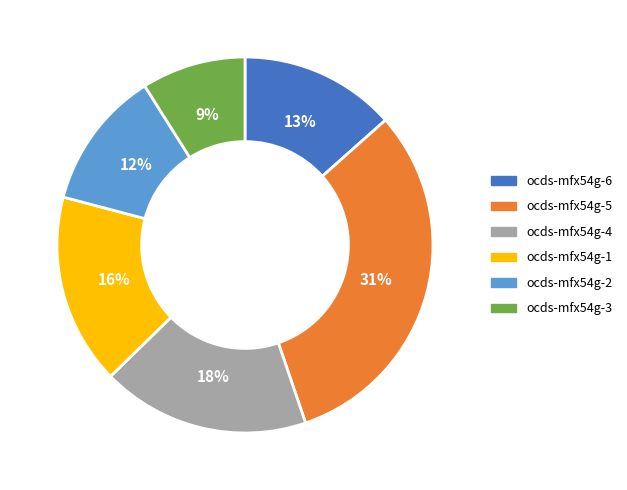

Do ocds-mfx54g-3 and ocds-mfx54g-4 together represent more than half of the pie?

No